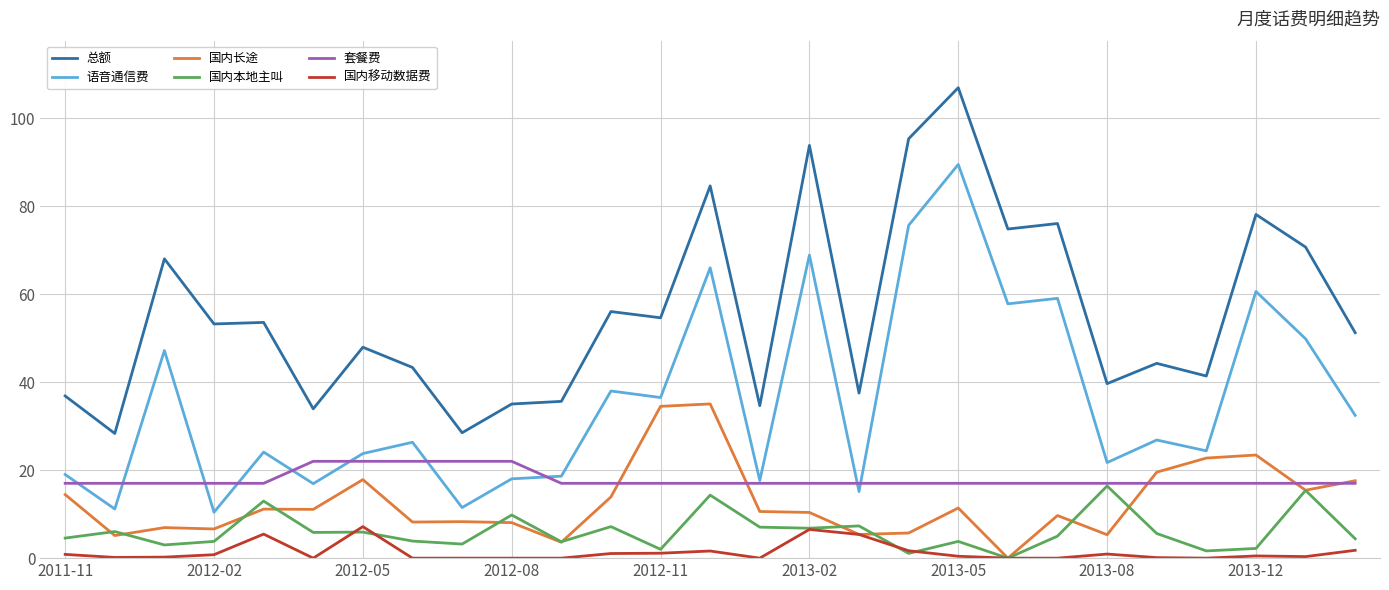

Which series has the largest total across all categories?

总额